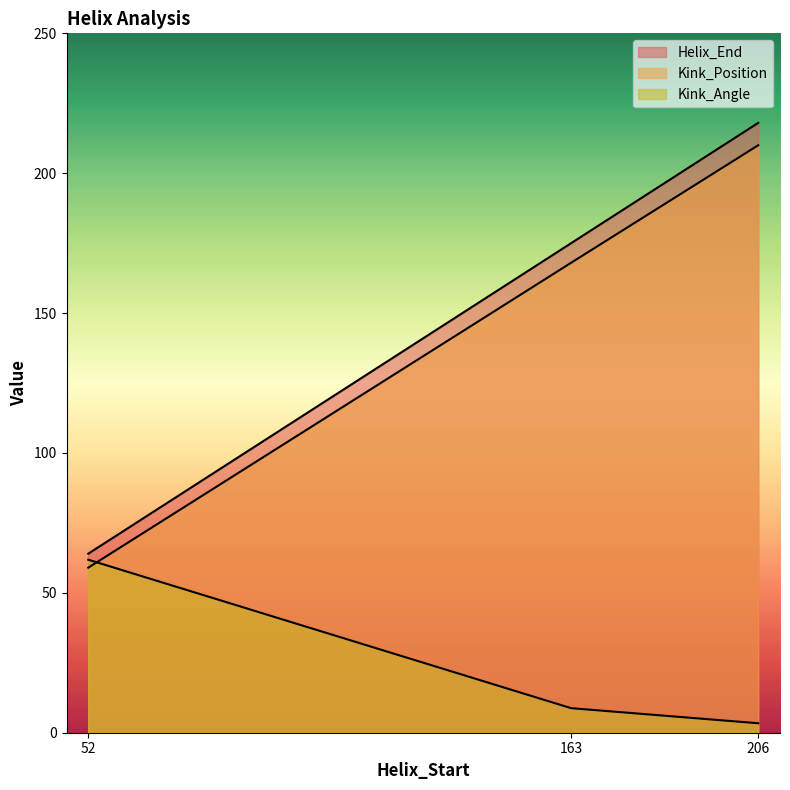

List the series in order of their peak value, highest first.

Helix_End, Kink_Position, Kink_Angle